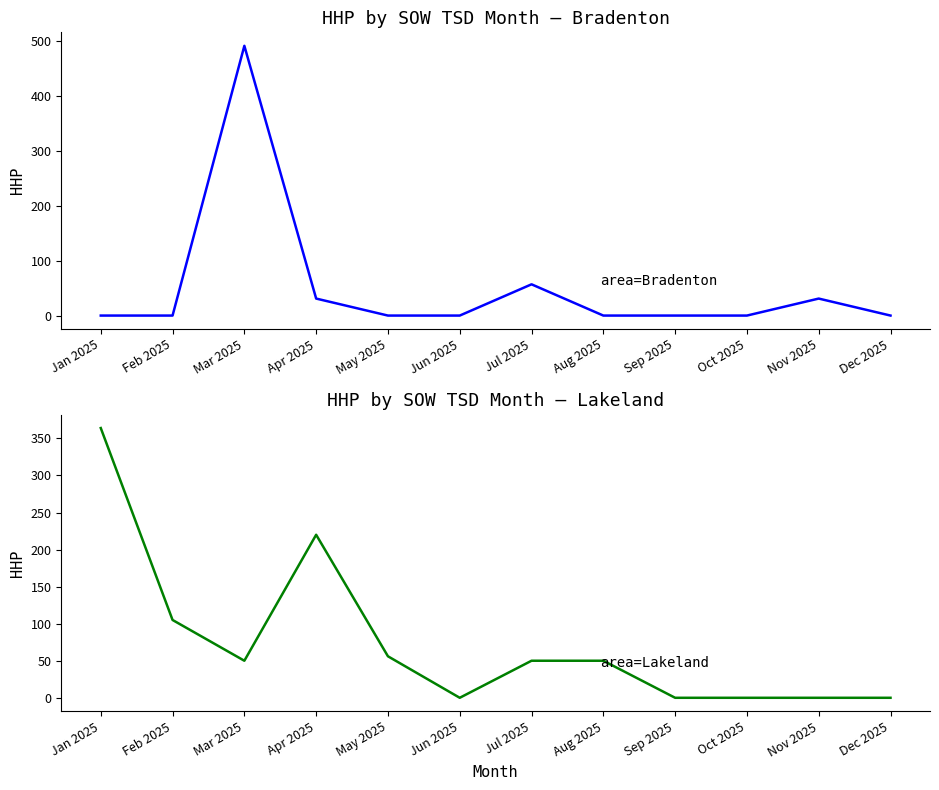

True or false: Lakeland HHP and Bradenton HHP intersect in this chart.

True